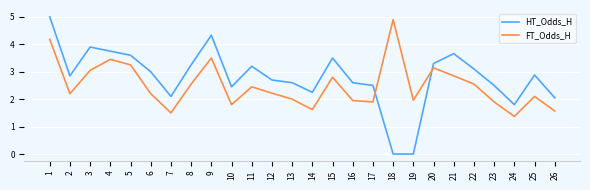

After their last crossing, which series has the higher values: HT_Odds_H or FT_Odds_H?

HT_Odds_H